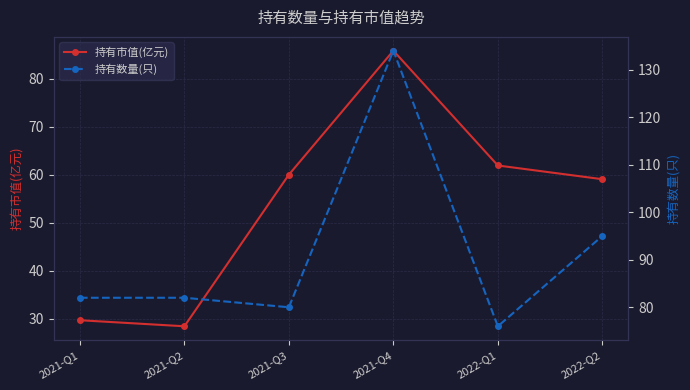

At which label is 持有市值(亿元) closest to 57?

2022-Q2